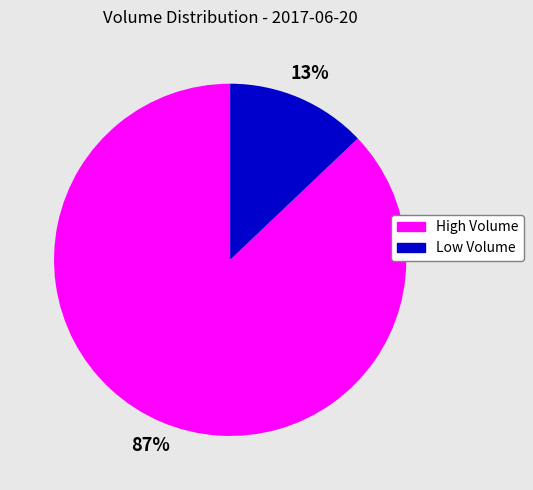

Combined, do High Volume and Low Volume account for over 50%?

Yes